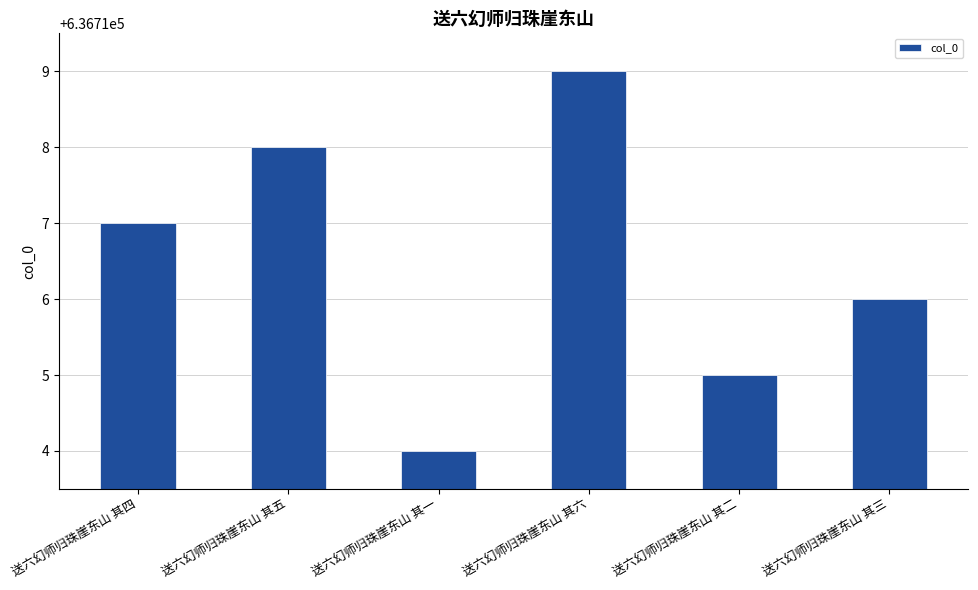

The chart shows a value of 202385 at 送六幻师归珠崖东山 其五. True or false?

False